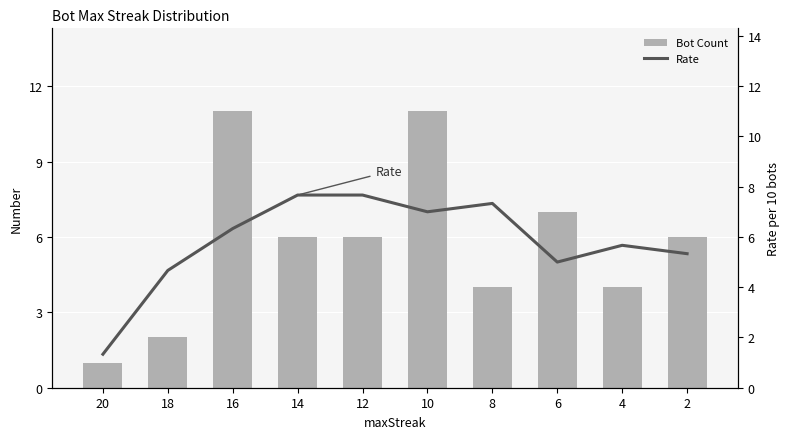

What is the total value across all series at 16?

17.3